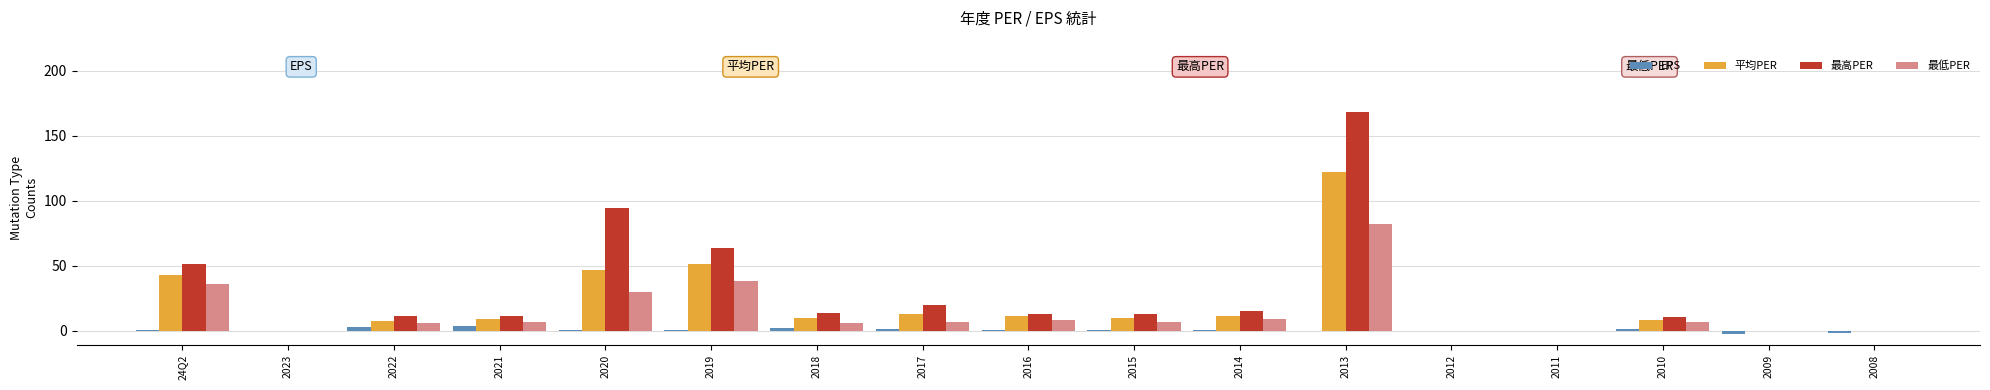

The value of 平均PER at 2010 is 1.7. True or false?

False